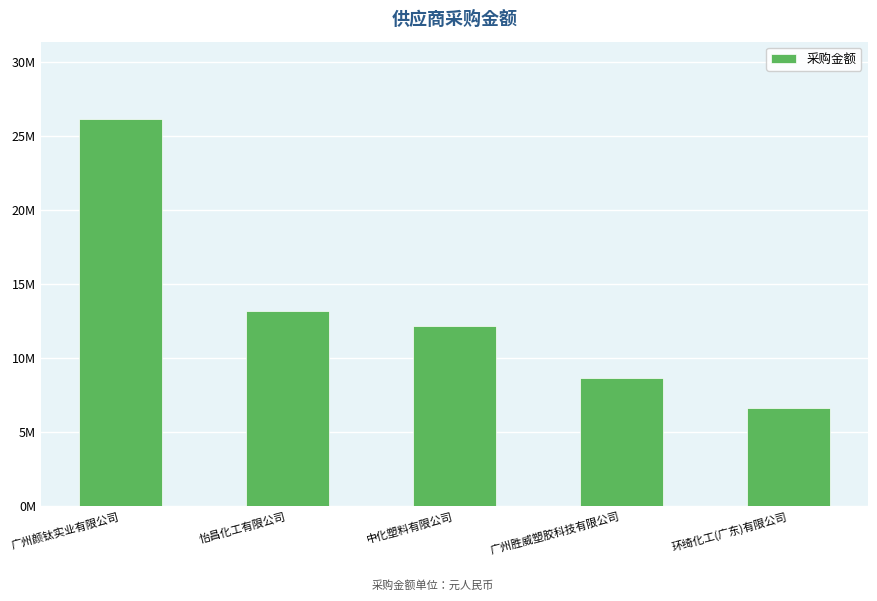

Does the chart contain any negative values?

No